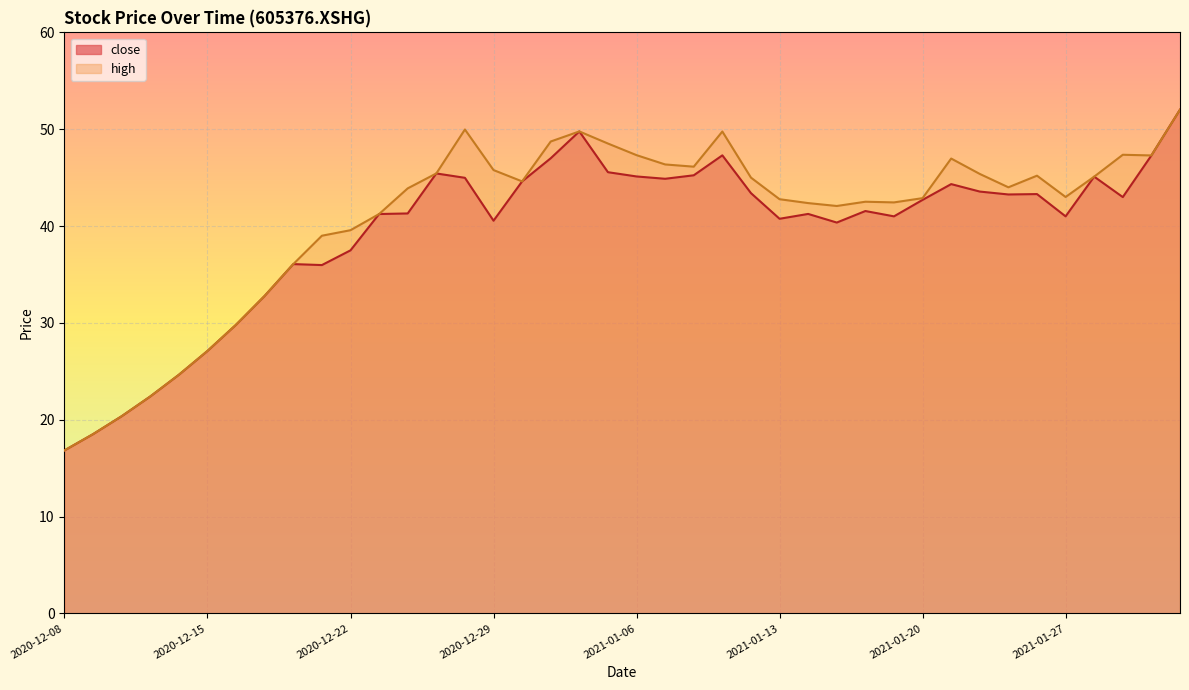

Rank the categories by high value from highest to lowest.

2021-02-02, 2020-12-28, 2021-01-04, 2021-01-11, 2020-12-31, 2021-01-05, 2021-01-29, 2021-01-06, 2021-02-01, 2021-01-21, 2021-01-07, 2021-01-08, 2020-12-29, 2020-12-25, 2021-01-22, 2021-01-26, 2021-01-28, 2021-01-12, 2020-12-30, 2021-01-25, 2020-12-24, 2021-01-27, 2021-01-20, 2021-01-13, 2021-01-18, 2021-01-19, 2021-01-14, 2021-01-15, 2020-12-23, 2020-12-22, 2020-12-21, 2020-12-18, 2020-12-17, 2020-12-16, 2020-12-15, 2020-12-14, 2020-12-11, 2020-12-10, 2020-12-09, 2020-12-08